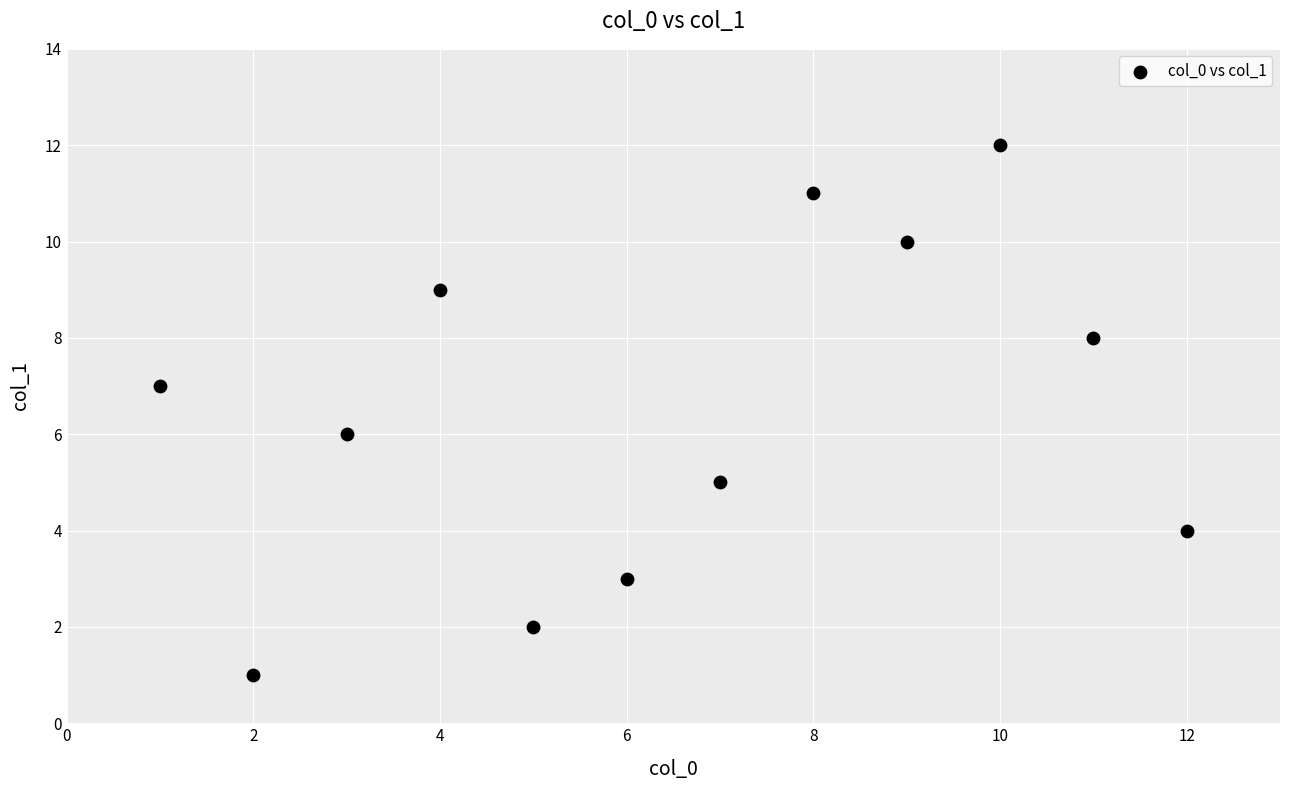

What is the average X value?

6